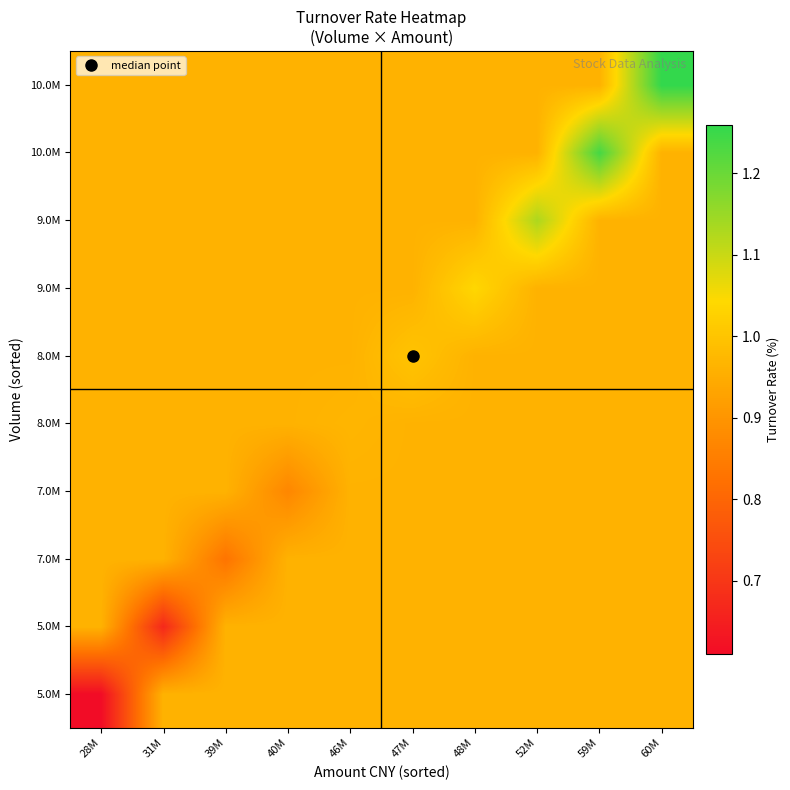

What is the minimum value shown in the chart?

0.6